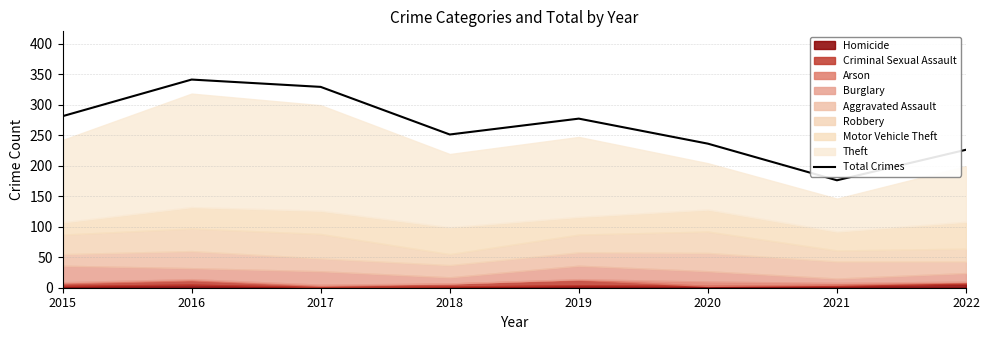

Where is the data nearest to the value 258?

2018